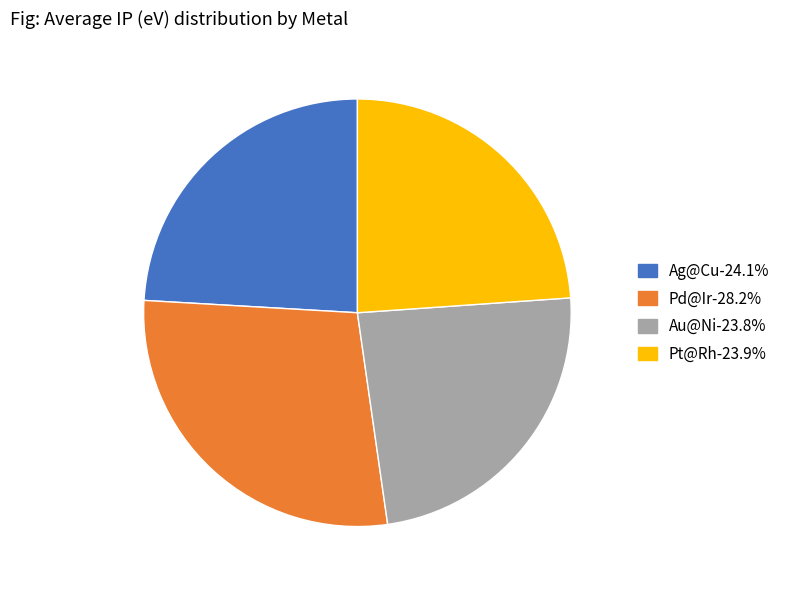

What is the ratio of the value at Pd@Ir to the value at Au@Ni?

1.2